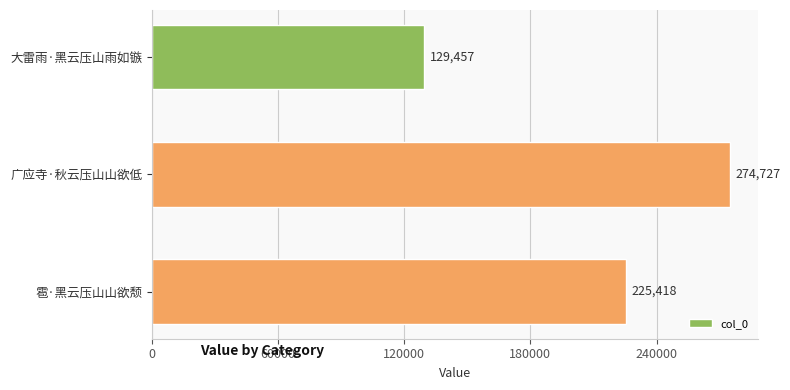

List the labels in order of value, smallest first.

大雷雨·黑云压山雨如镞, 雹·黑云压山山欲颓, 广应寺·秋云压山山欲低